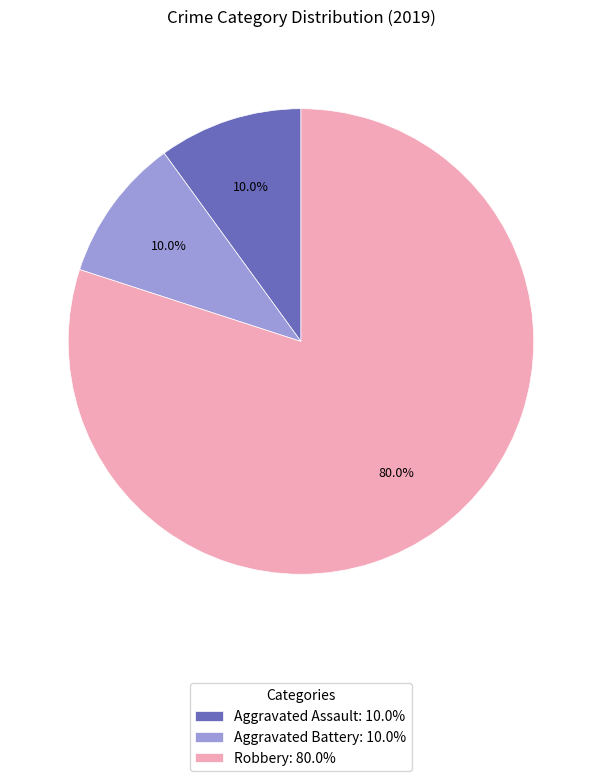

Which slice represents more than half of the pie?

Robbery: 80.0%